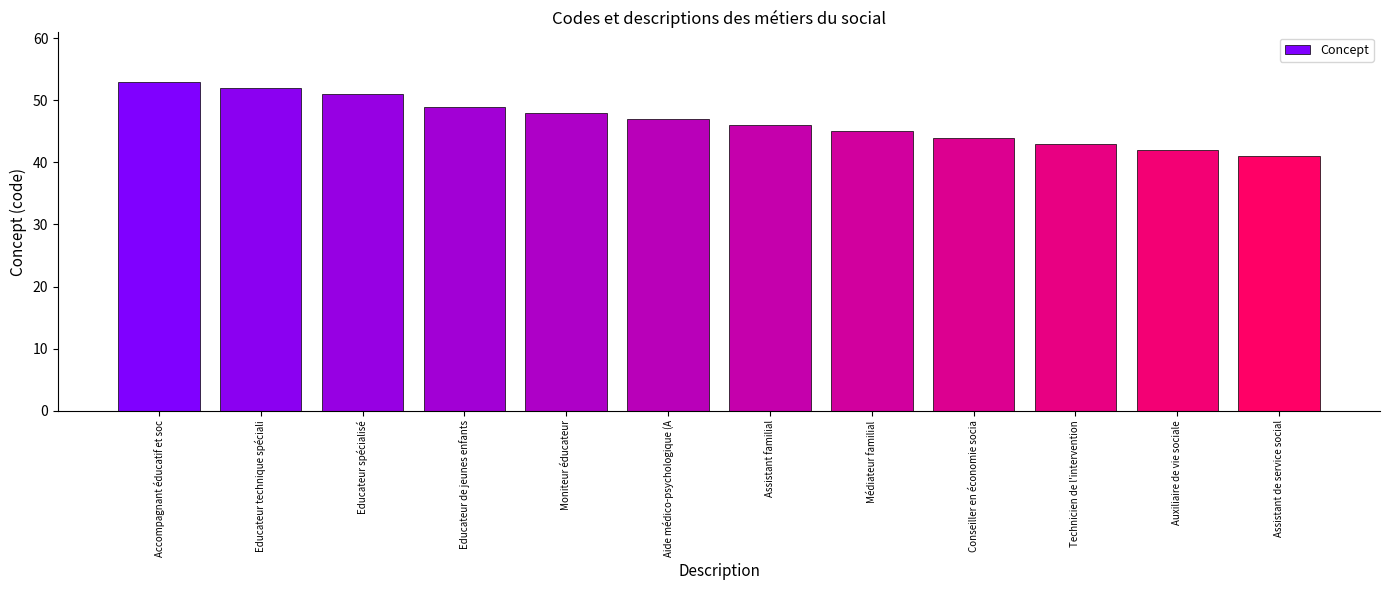

How many data points does each series have?

12